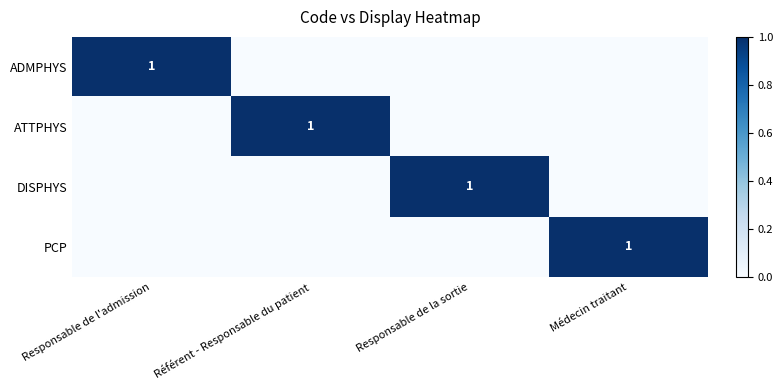

The ADMPHYS series shows 2 at Responsable de l'admission. True or false?

False